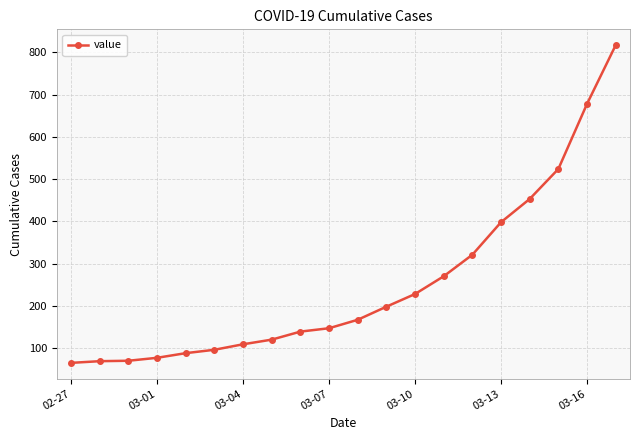

What is the value of the 6th point from the left?

96